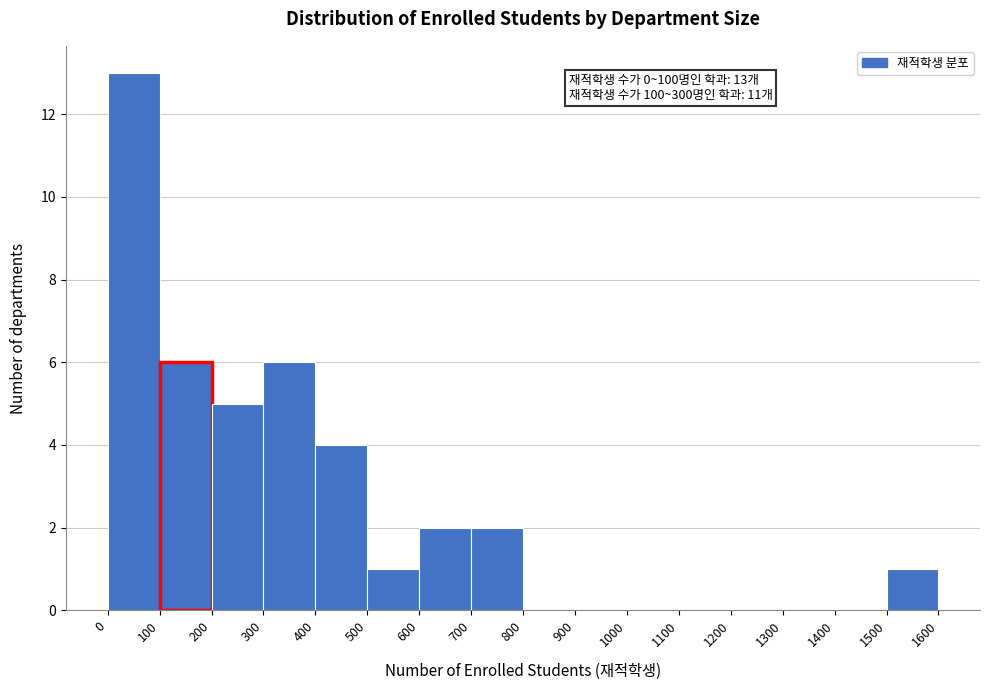

Over which range of the x-axis is the bar tallest?

0 to 100